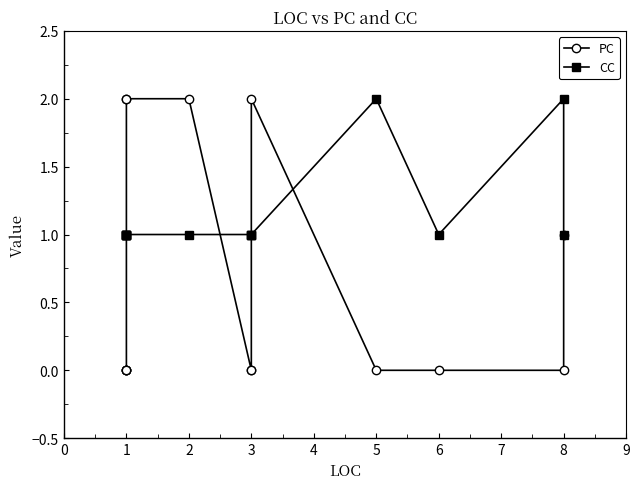

Is it true that CC equals 1 at 1?

True